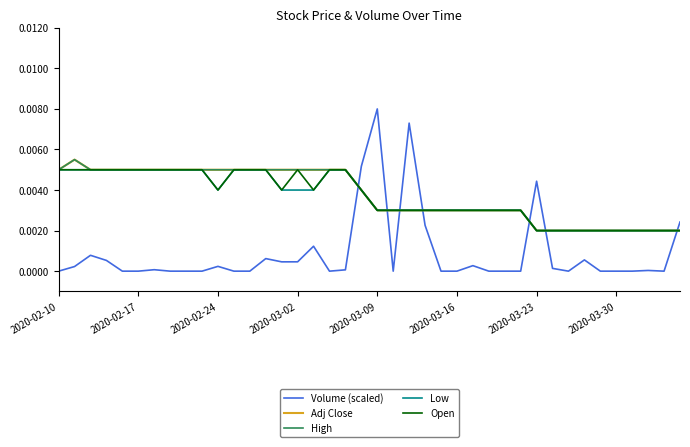

How many lines are shown in the chart?

5